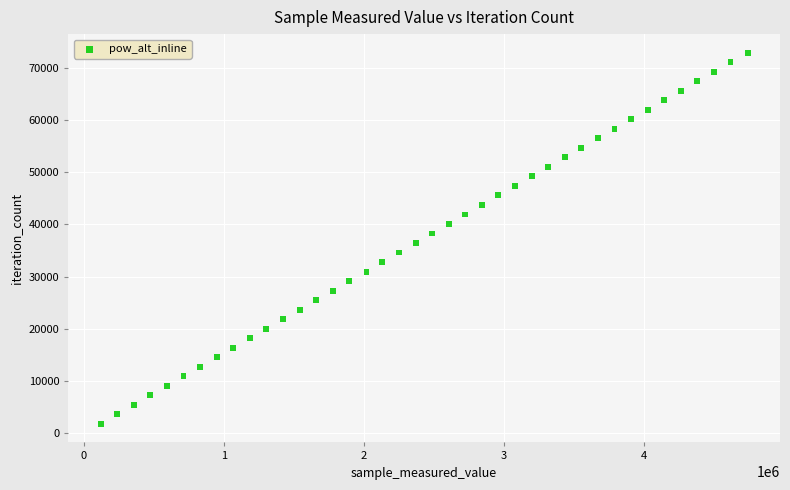

What is the range of Y values (max minus min)?

71019